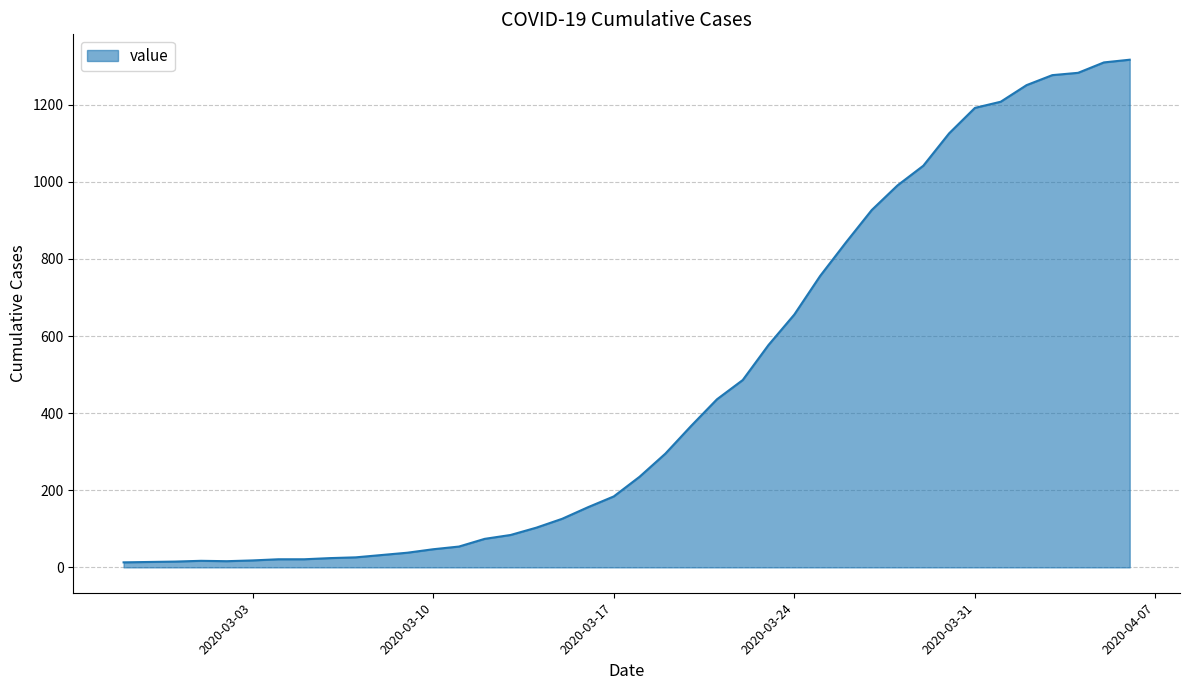

What is the difference between the maximum and minimum values?

1304